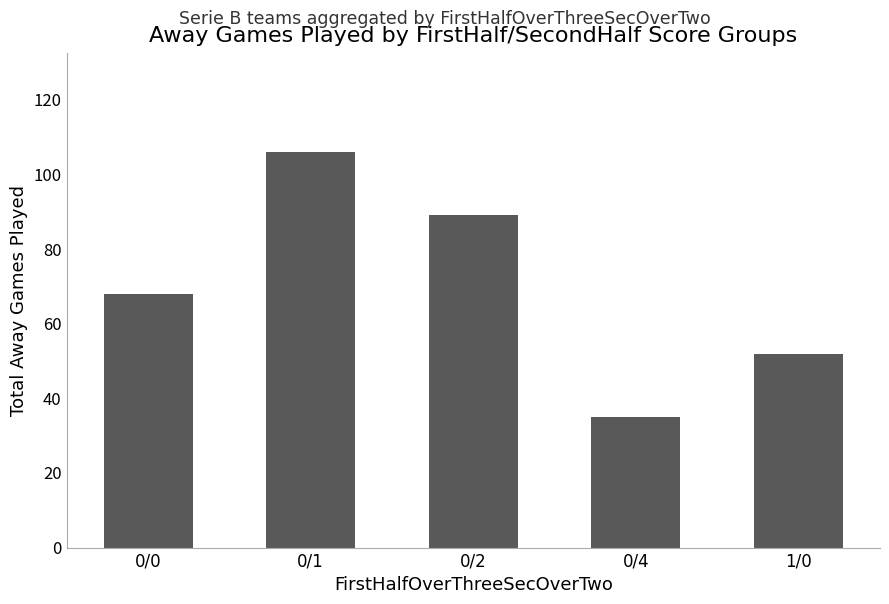

What is the value of the 5th bar from the left?

52